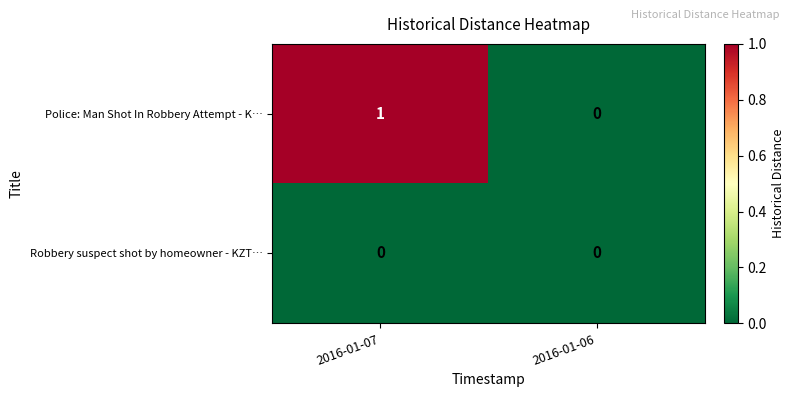

Reading left to right, list all the values displayed in this chart.

Police: Man Shot In Robbery Attempt - K…: 2016-01-07=1	2016-01-06=0
Robbery suspect shot by homeowner - KZT…: 2016-01-07=0	2016-01-06=0